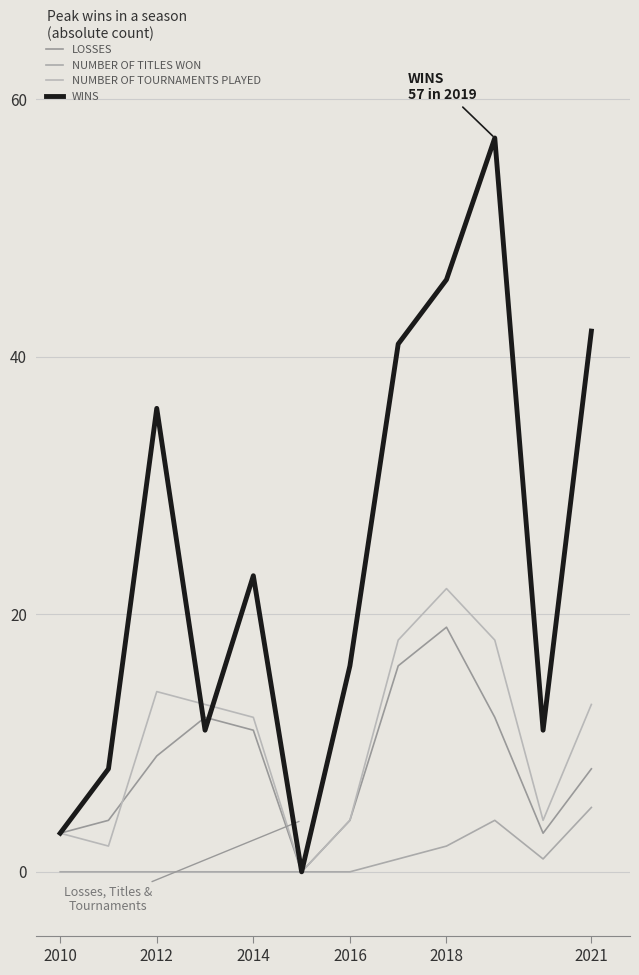

What is the value of the WINS point at the 9th from the left?

46